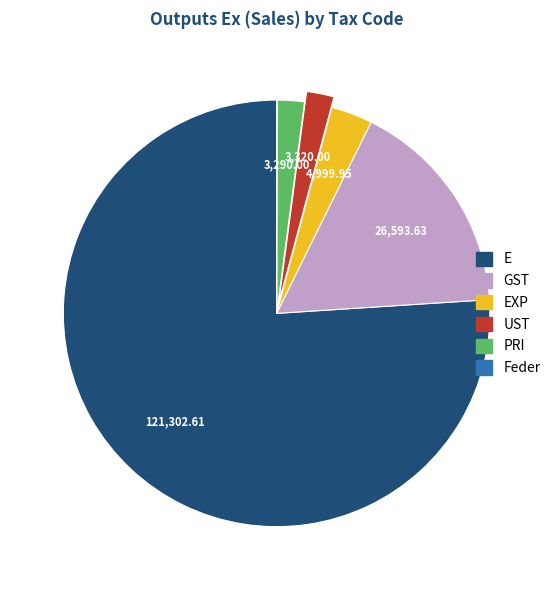

Is there a majority slice in this chart?

Yes